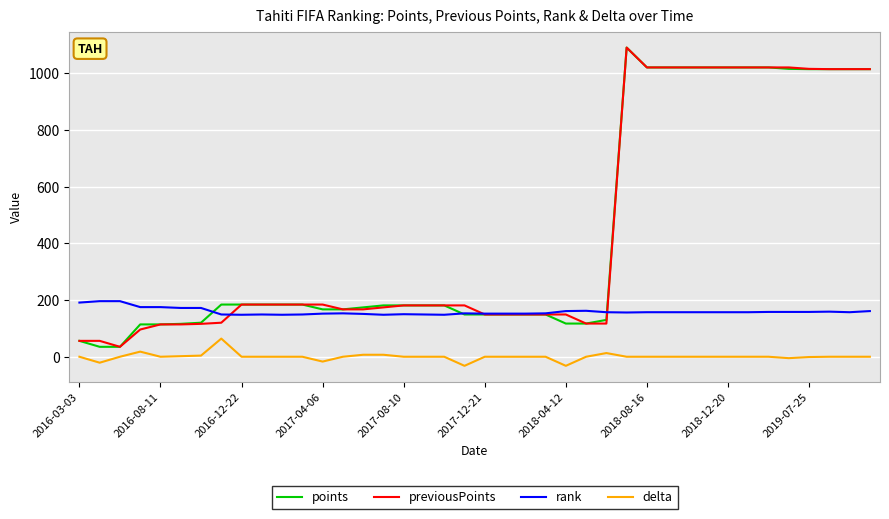

What is the difference between the maximum and minimum values in the points series?

1055